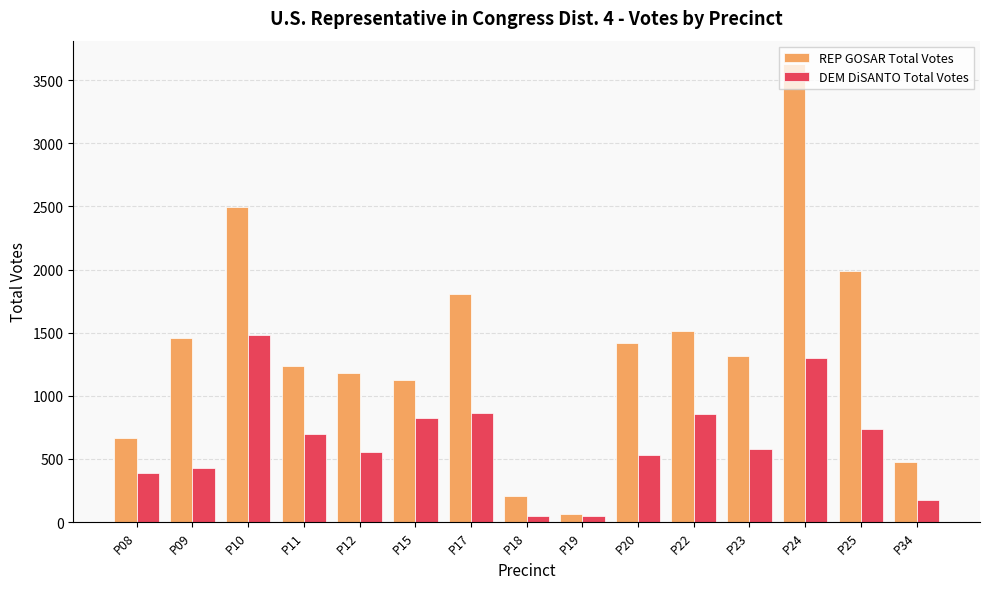

List the series in order of their overall mean, lowest first.

DEM DiSANTO Total Votes, REP GOSAR Total Votes